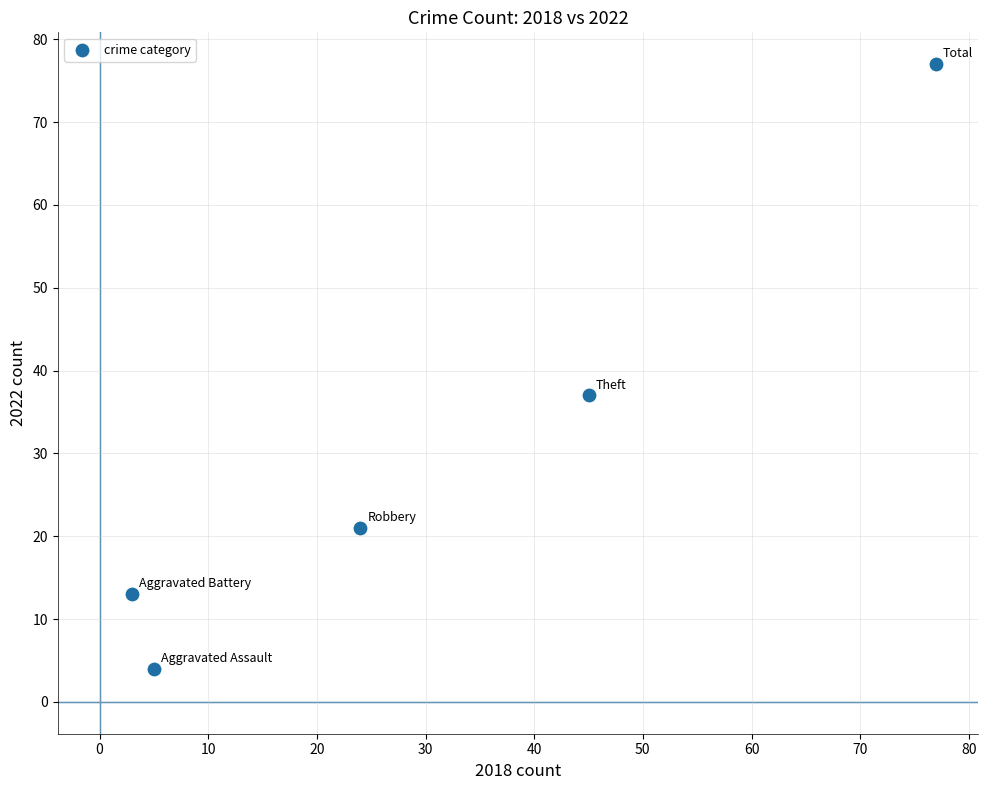

What Y value in the scatter plot is closest to 40?

37